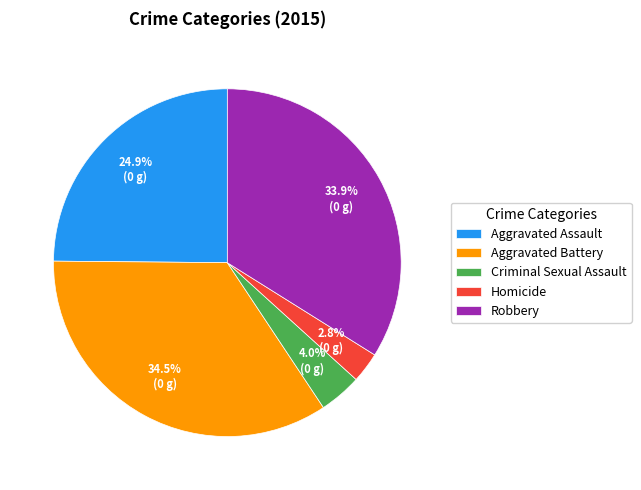

Is it true that Criminal Sexual Assault is 9% of the pie?

False